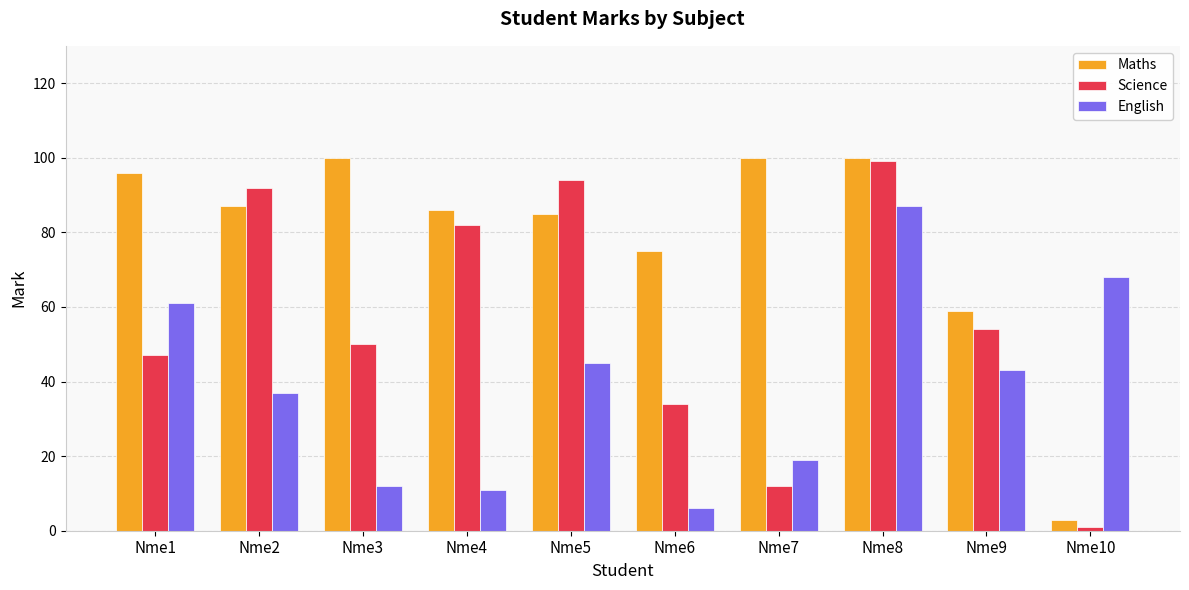

List the series in order of their overall mean, highest first.

Maths, Science, English